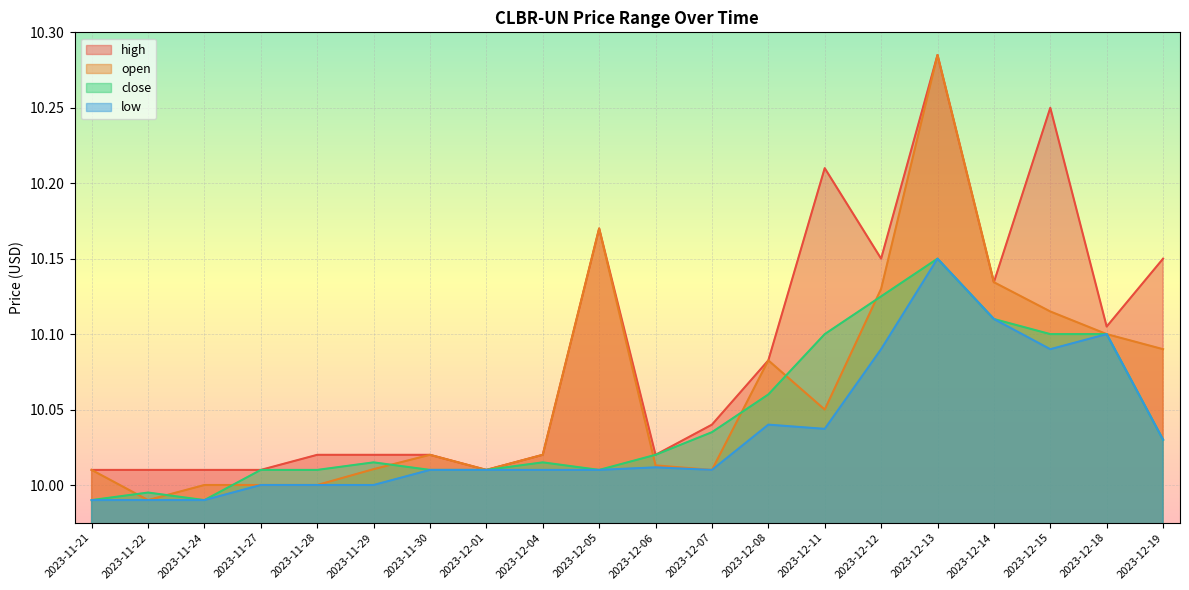

What is the difference between the high values at 2023-12-08 and 2023-12-19?

0.1